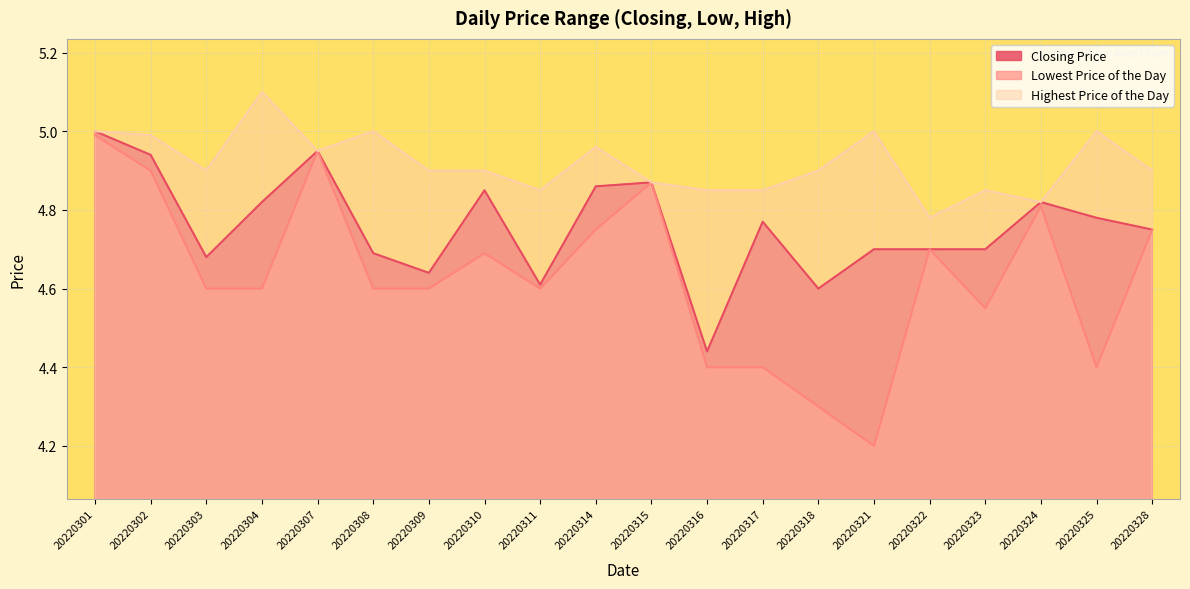

Which series has the widest spread of values?

Lowest Price of the Day